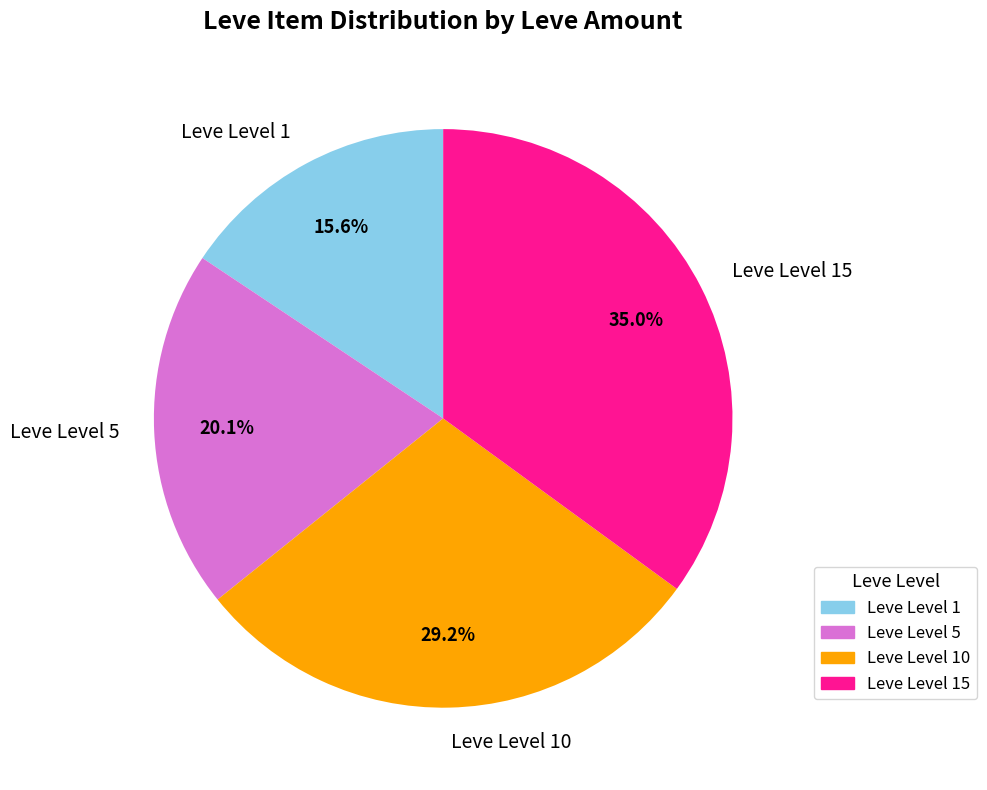

Between Leve Level 5 and Leve Level 10, which is larger?

Leve Level 10